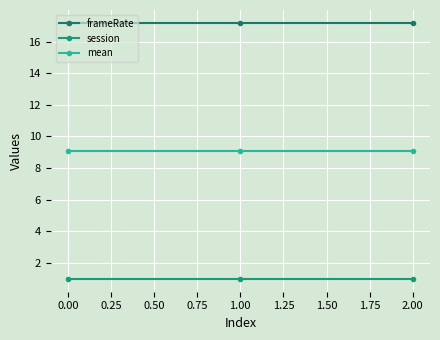

True or false: mean has a value of 9.1 at 0.00.

True